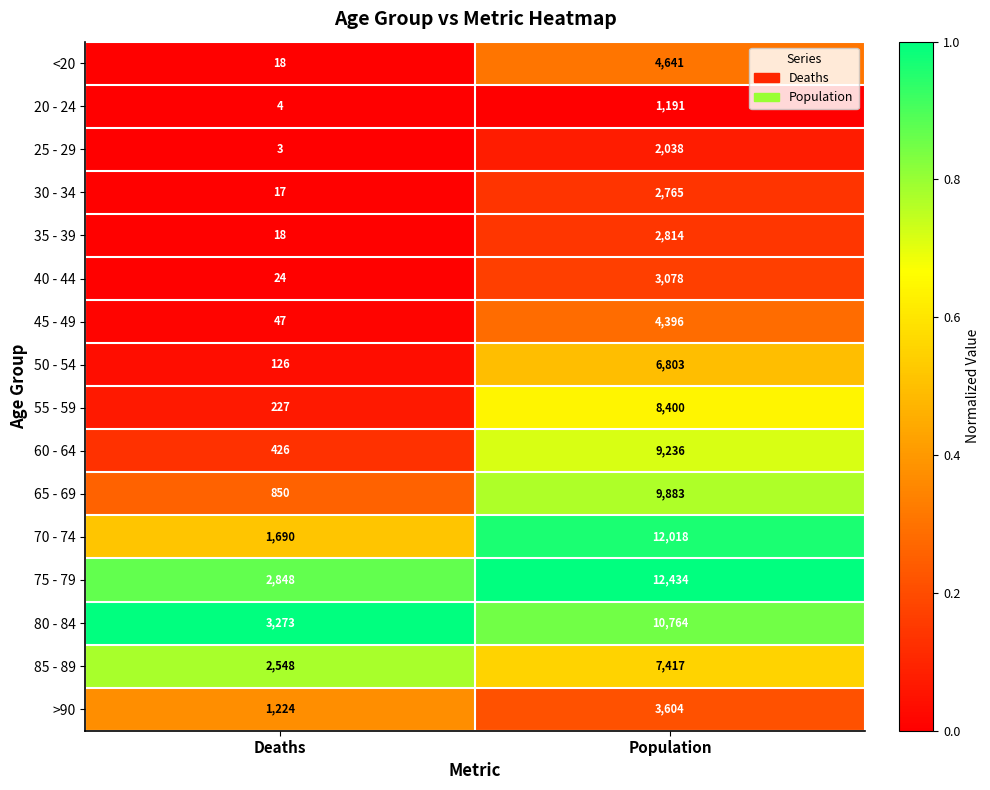

What is the difference between the 40 - 44 values at Deaths and Population?

3054